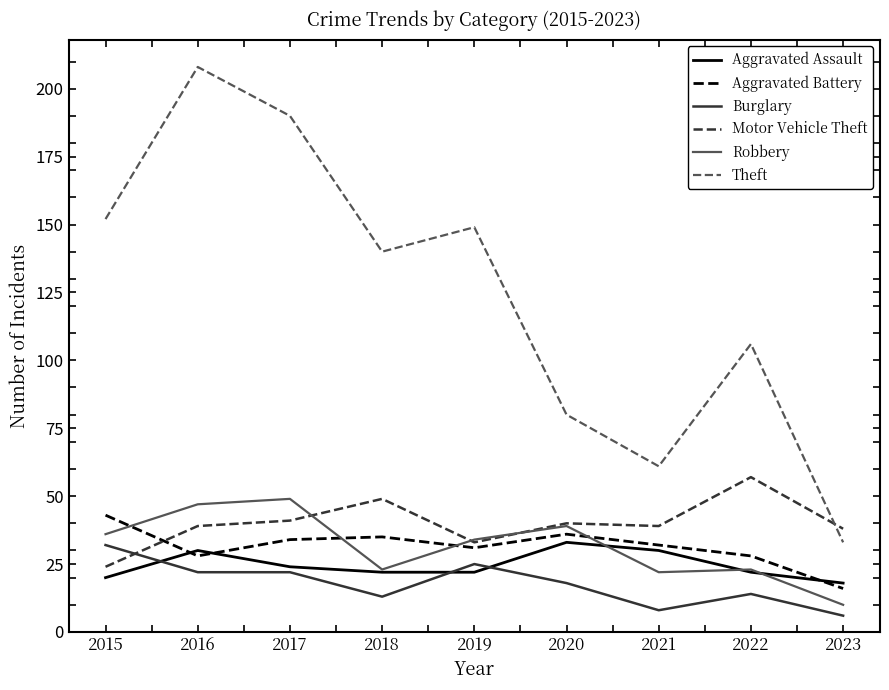

Which category has the lowest value across all series?

2023